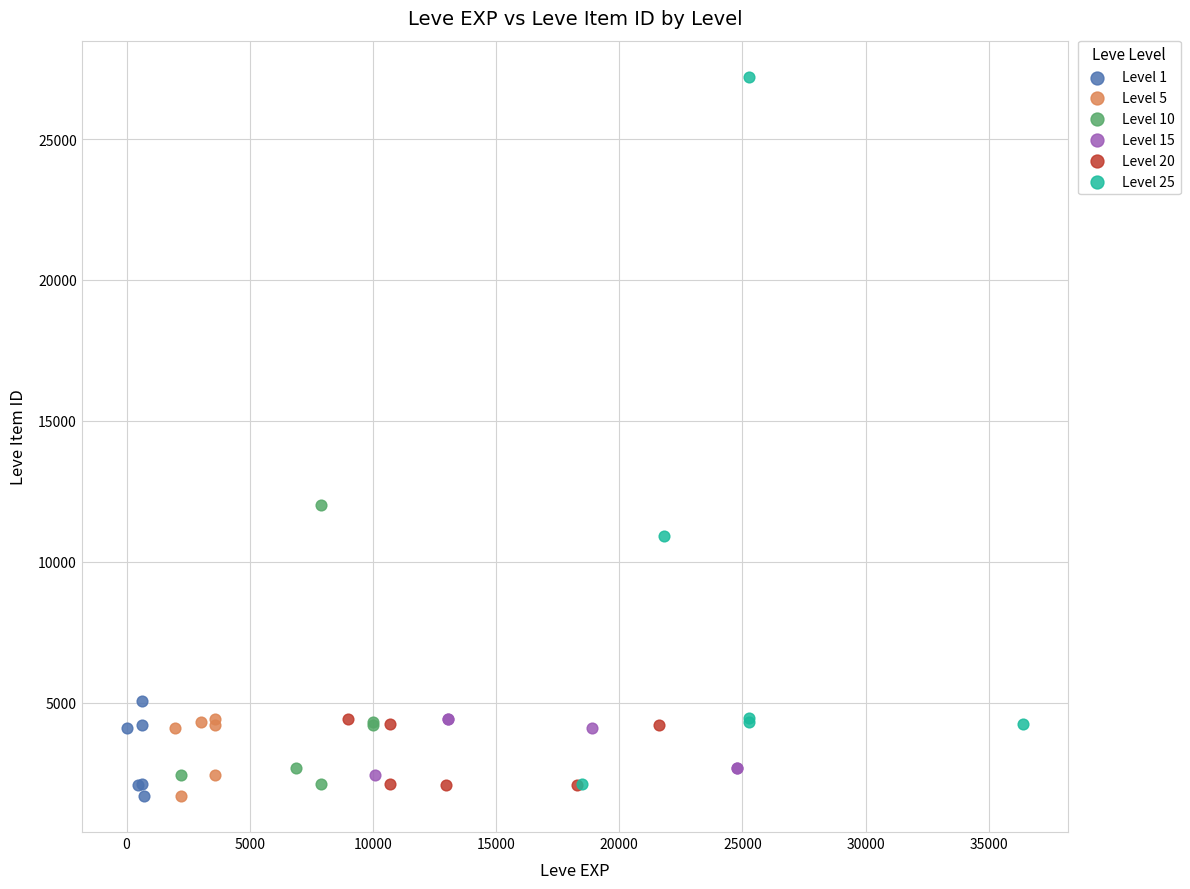

Which series reaches the maximum Y coordinate?

Level 25